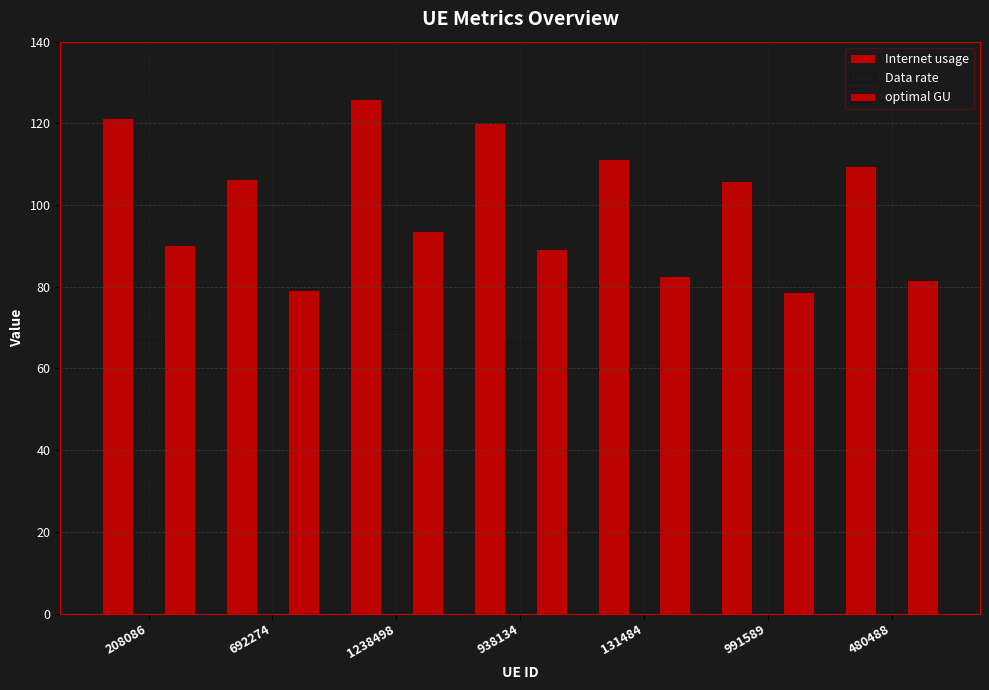

What is the greatest value displayed?

126.0